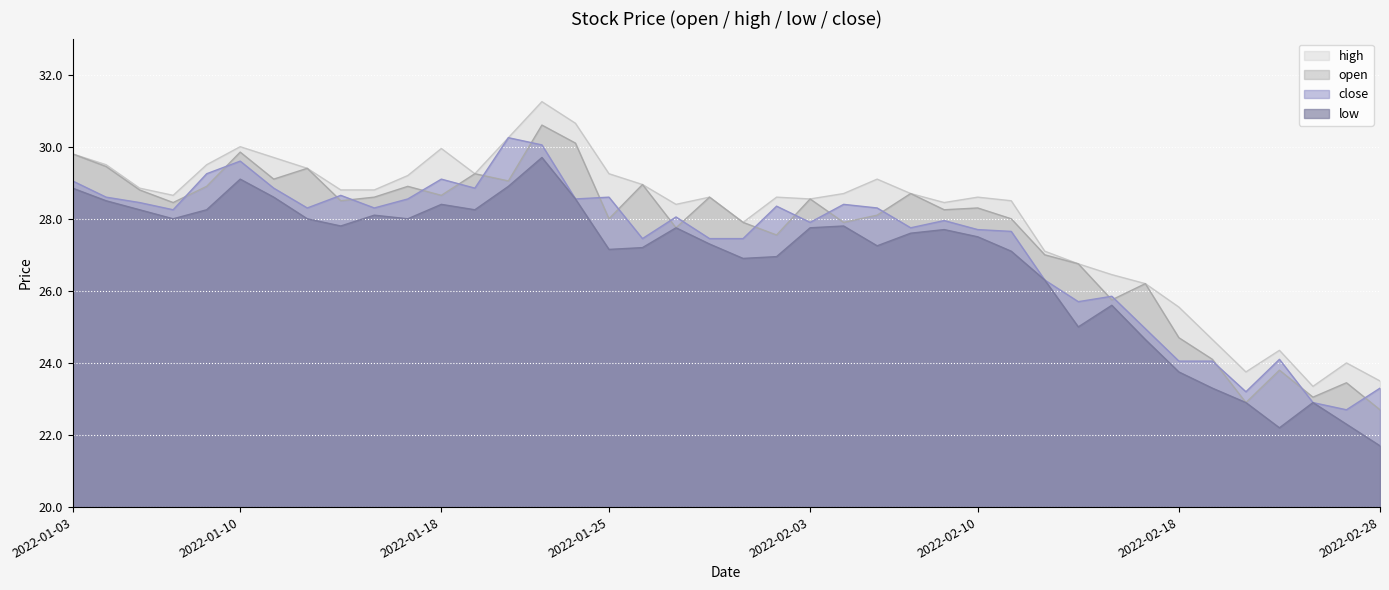

At which category does close reach its first local valley?

2022-01-06